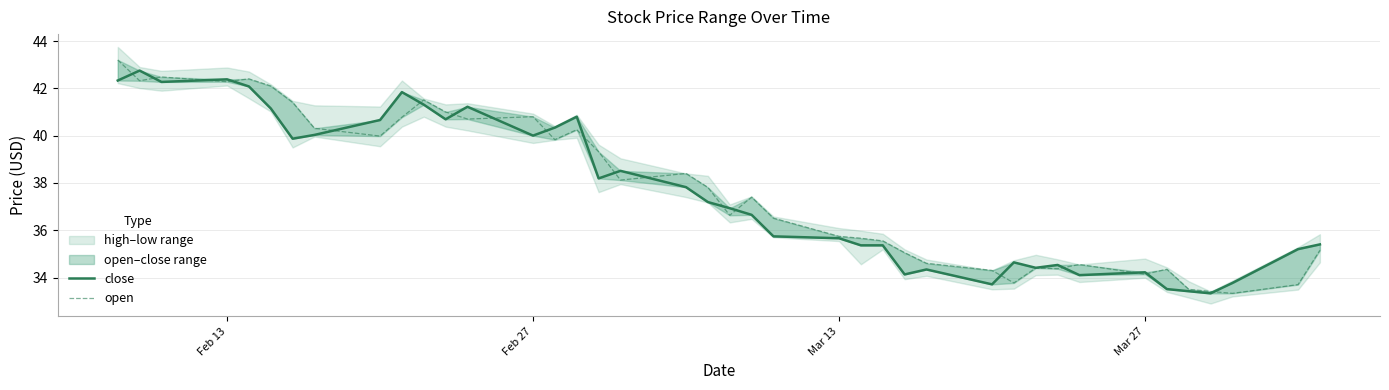

What is the sum of all open values?

1511.1